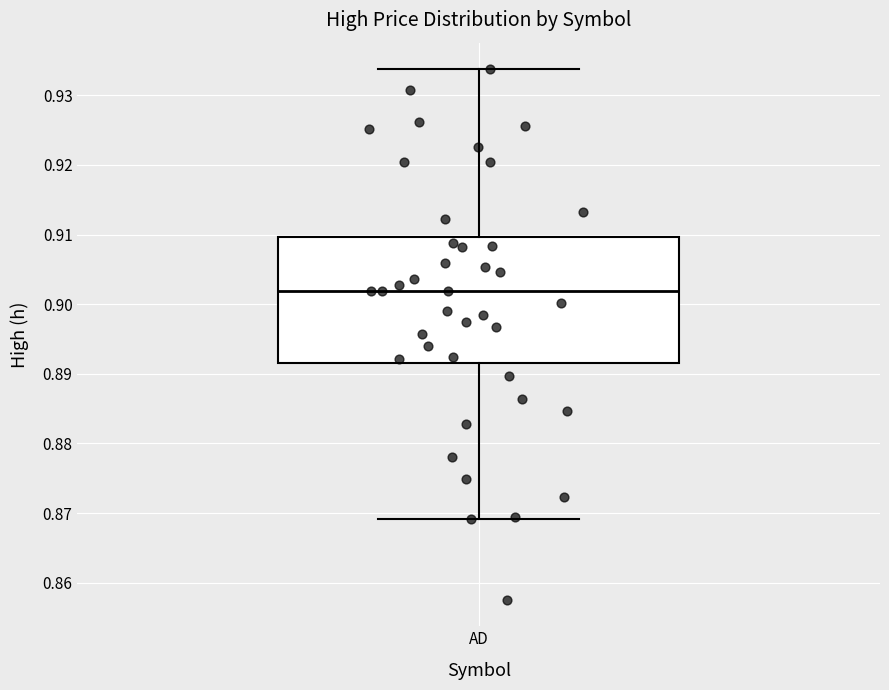

Where does the median line of the box for AD sit on the y-axis? The values are not printed on the chart, so give them approximately, as read against the axis.

0.902